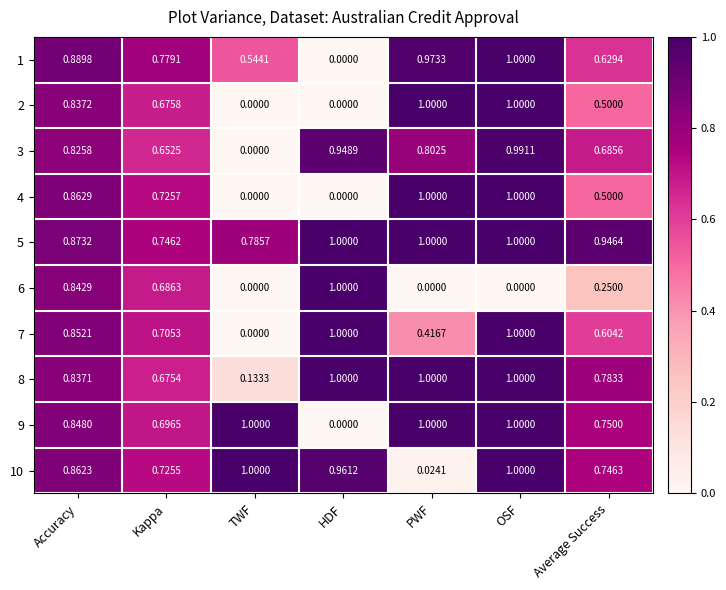

Where is 9 nearest to the value 0?

HDF